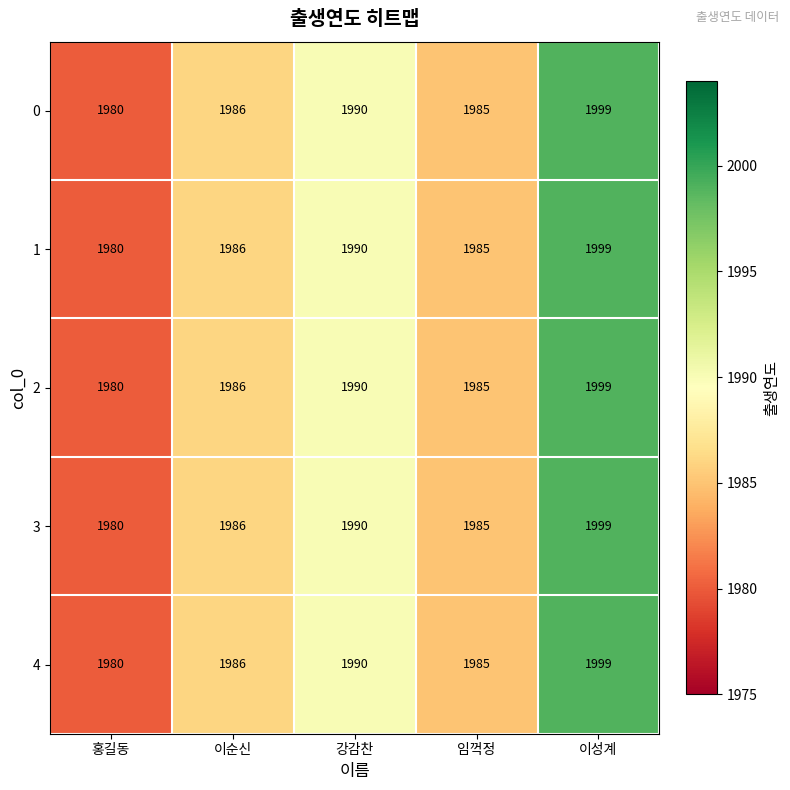

Reading left to right, list all the values displayed in this chart.

0: 1980	1986	1990	1985	1999
1: 1980	1986	1990	1985	1999
2: 1980	1986	1990	1985	1999
3: 1980	1986	1990	1985	1999
4: 1980	1986	1990	1985	1999